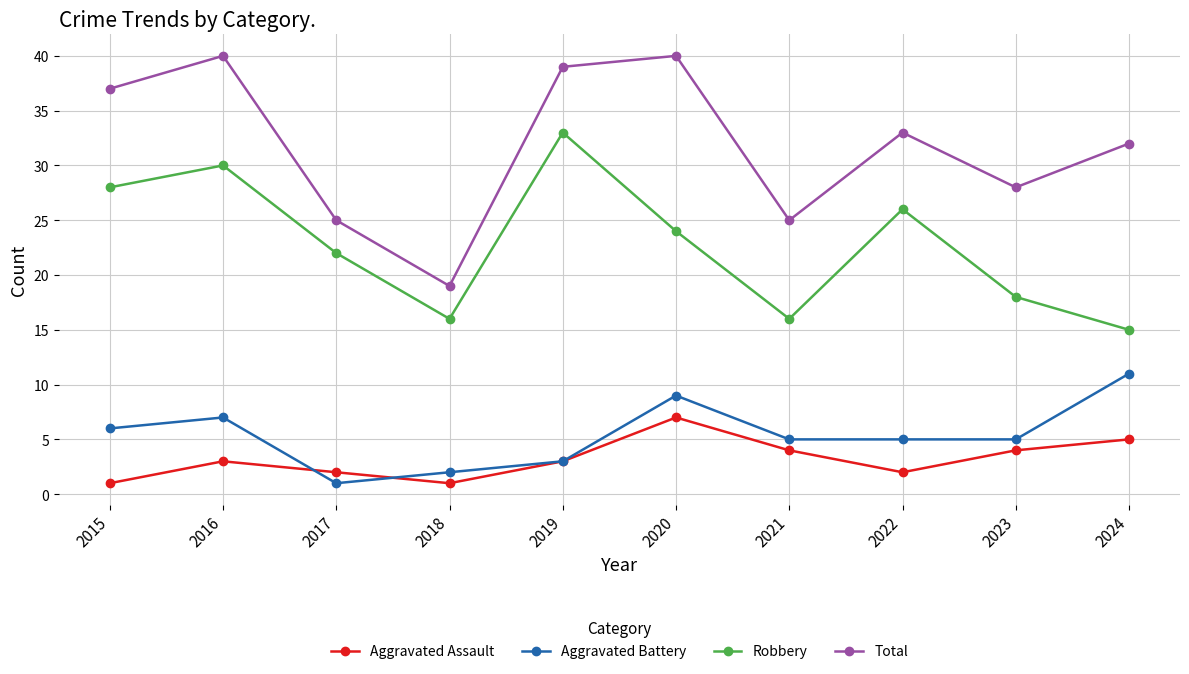

Count the number of data series in this chart.

4